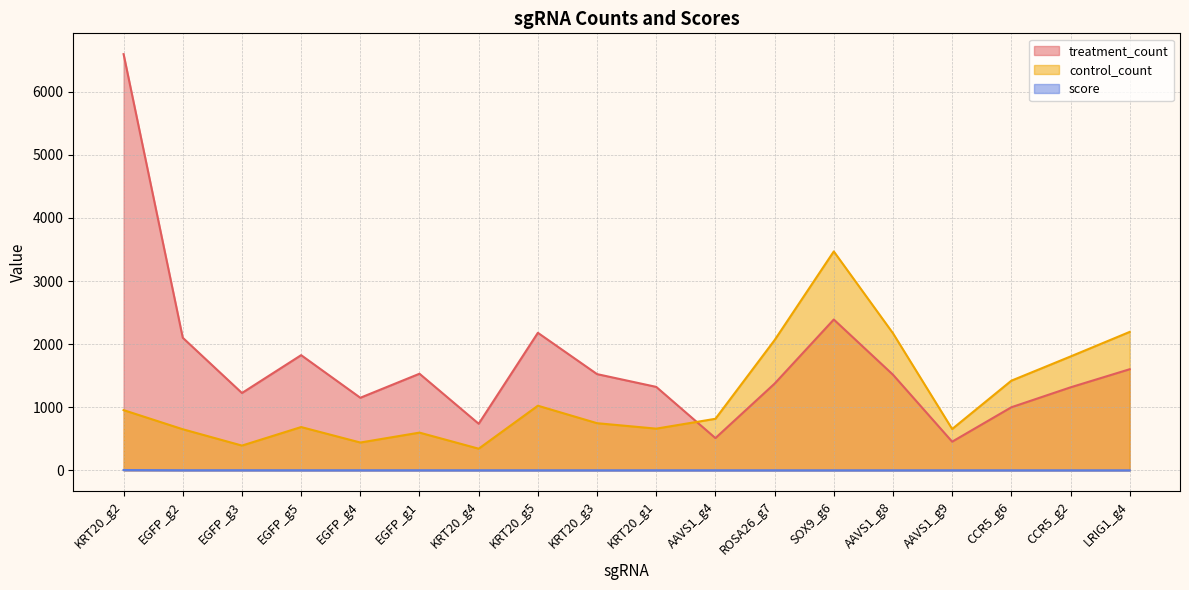

Which series has the widest spread of values?

treatment_count